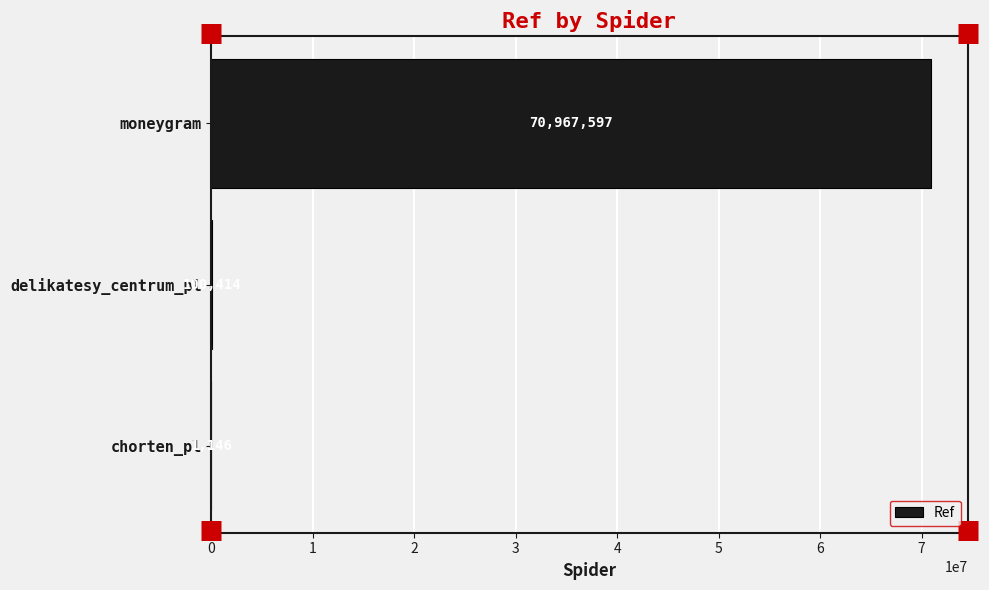

What is the sum of all values?

71069157